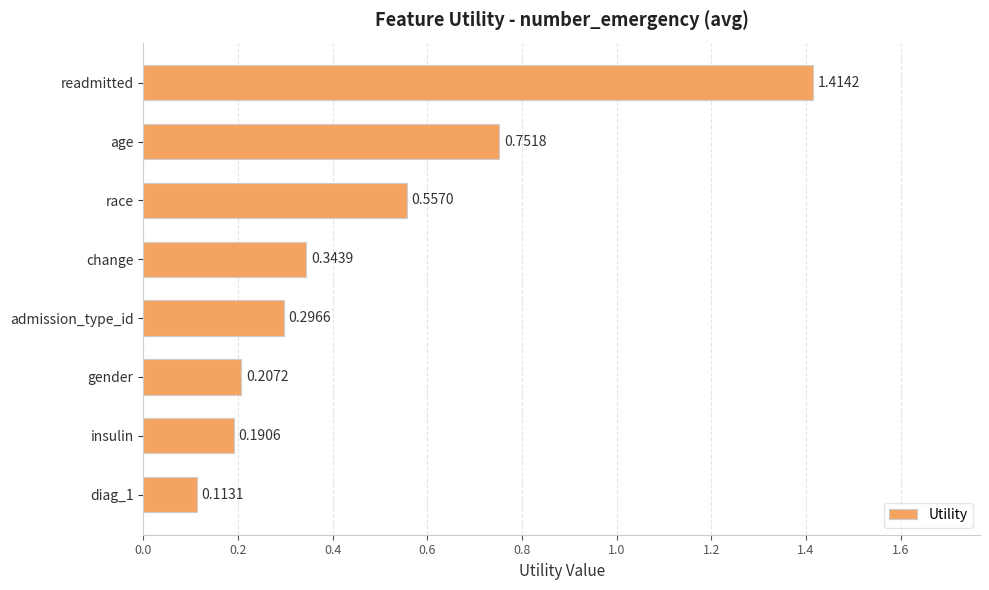

List the labels in order of value, largest first.

readmitted, age, race, change, admission_type_id, gender, insulin, diag_1